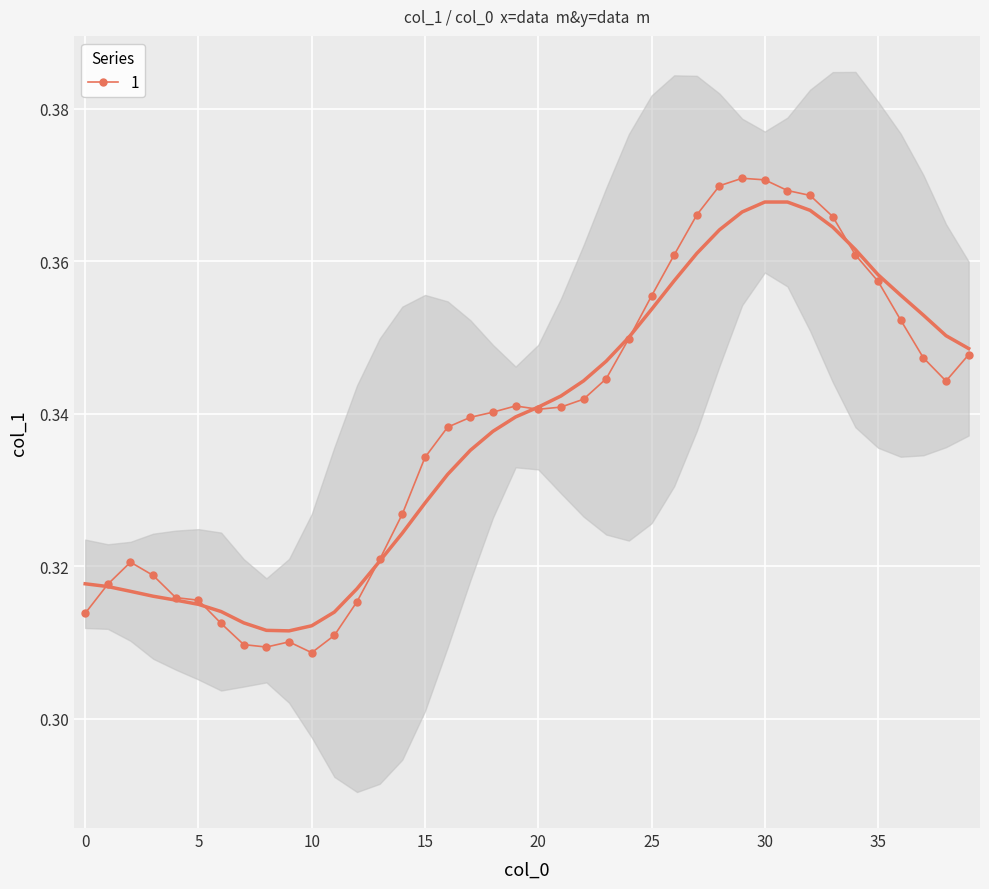

True or false: 1 has more than 1 points higher than both neighbors.

True